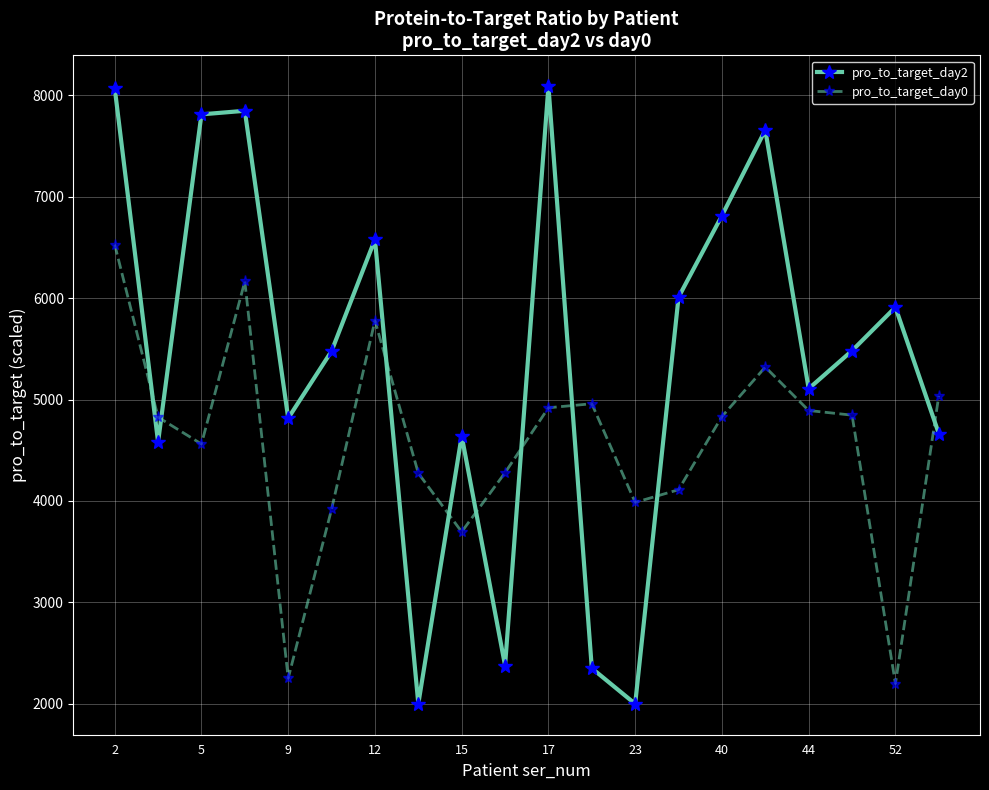

What is the value of the pro_to_target_day0 point at the 20th from the left?

5036.3